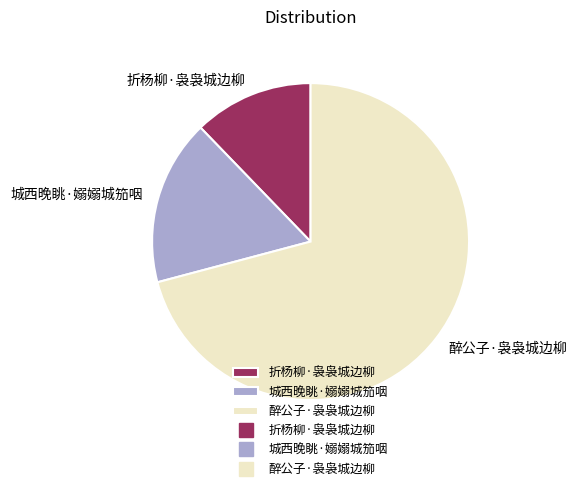

Count the number of slices in the pie.

3